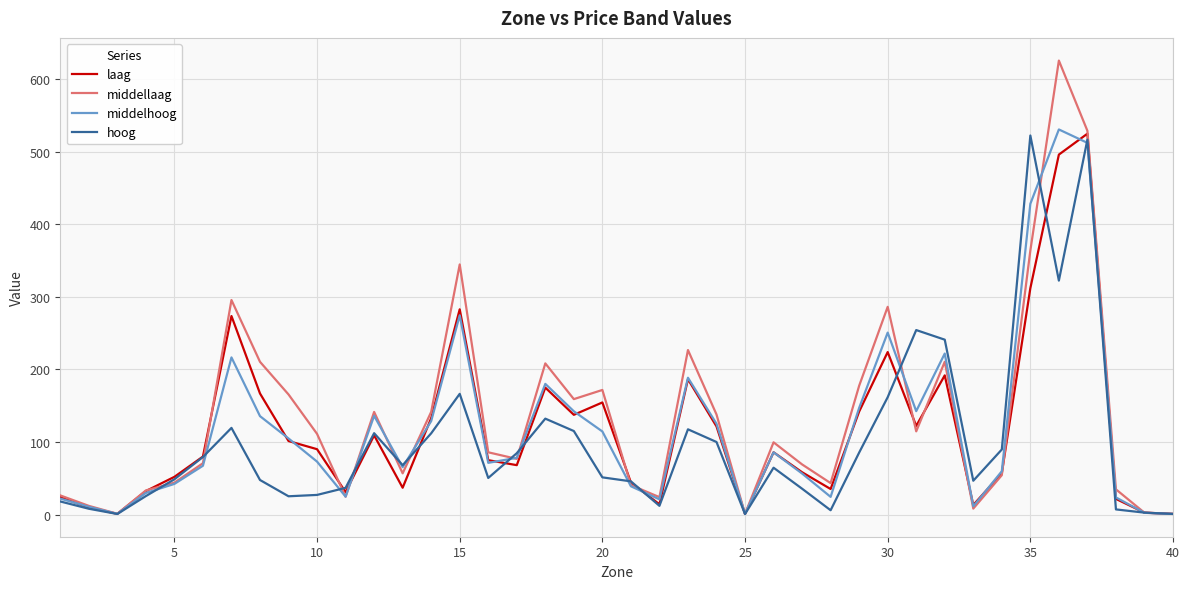

Which series has the widest spread of values?

middellaag